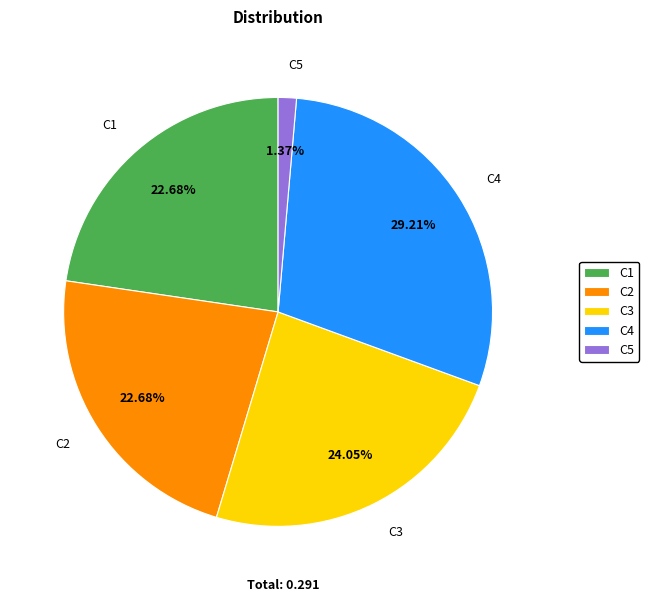

What is the total percentage of C4 and C5?

30.6%